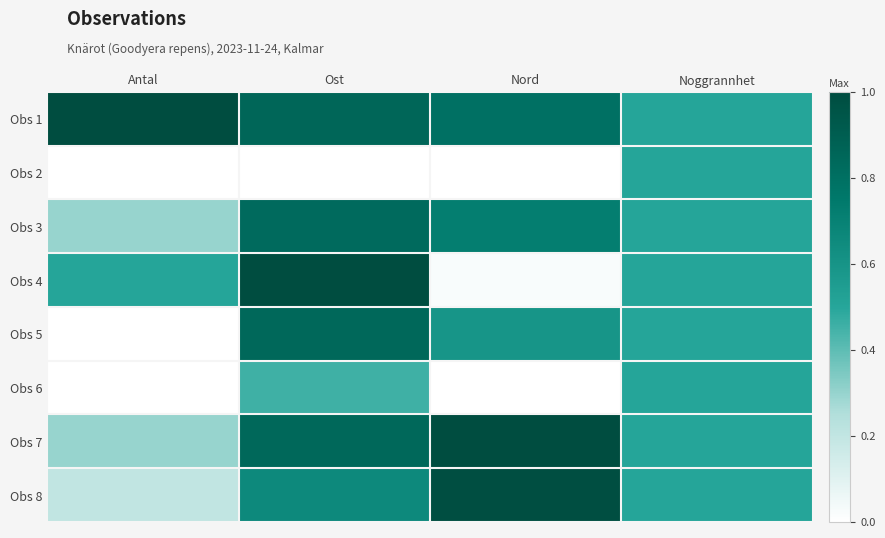

Reading left to right, what are all the values shown in this chart?

Obs 1: Antal=1.0	Ost=0.9	Nord=0.8	Noggrannhet=0.5
Obs 2: Antal=0.0	Ost=0.0	Nord=0.0	Noggrannhet=0.5
Obs 3: Antal=0.3	Ost=0.8	Nord=0.7	Noggrannhet=0.5
Obs 4: Antal=0.5	Ost=1.0	Nord=0.0	Noggrannhet=0.5
Obs 5: Antal=0.0	Ost=0.8	Nord=0.6	Noggrannhet=0.5
Obs 6: Antal=0.0	Ost=0.5	Nord=0.0	Noggrannhet=0.5
Obs 7: Antal=0.3	Ost=0.8	Nord=1.0	Noggrannhet=0.5
Obs 8: Antal=0.2	Ost=0.7	Nord=1.0	Noggrannhet=0.5